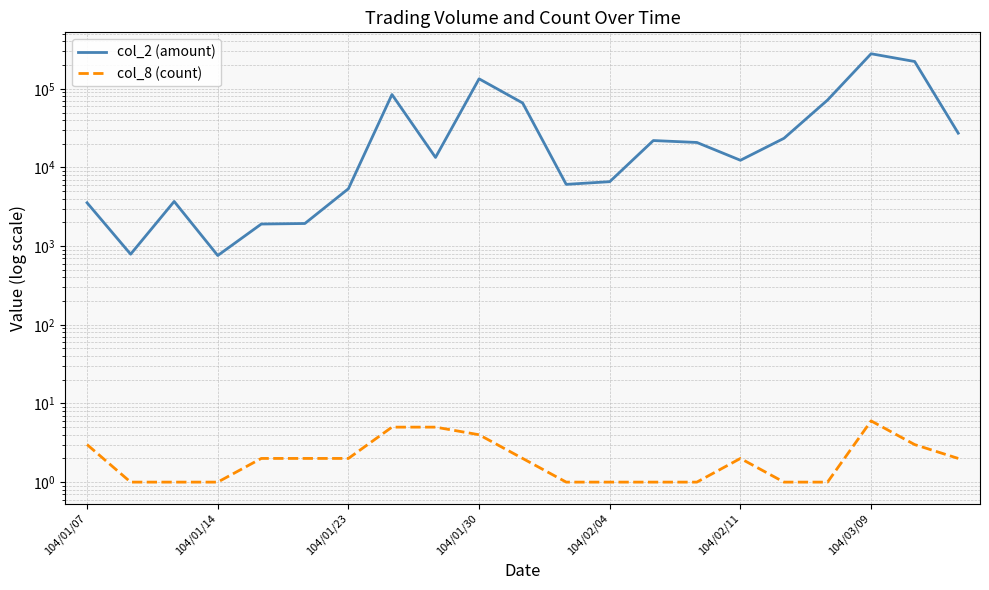

How many categories are shown in the chart?

21